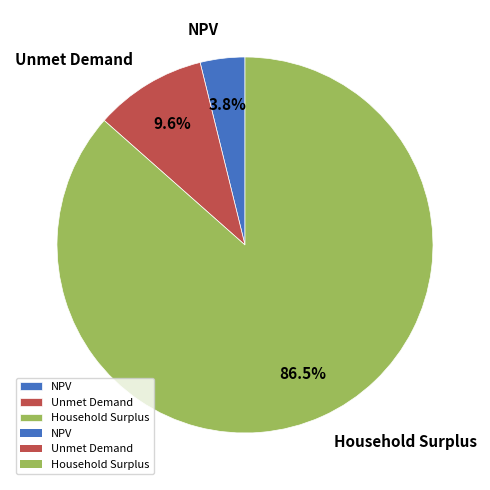

Is there any slice that represents more than half of the pie?

Yes